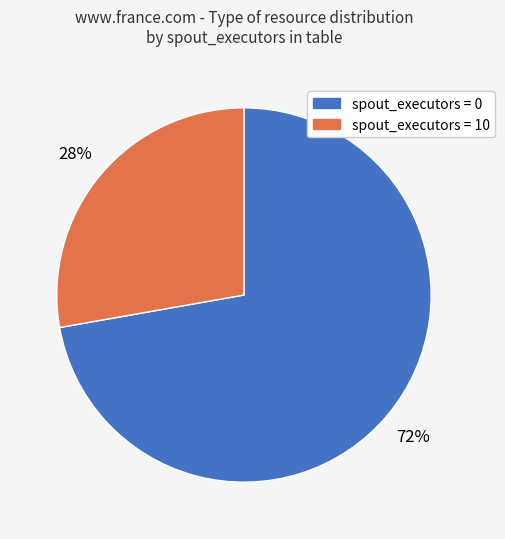

To the nearest percent, what portion does spout_executors = 10 represent?

28%